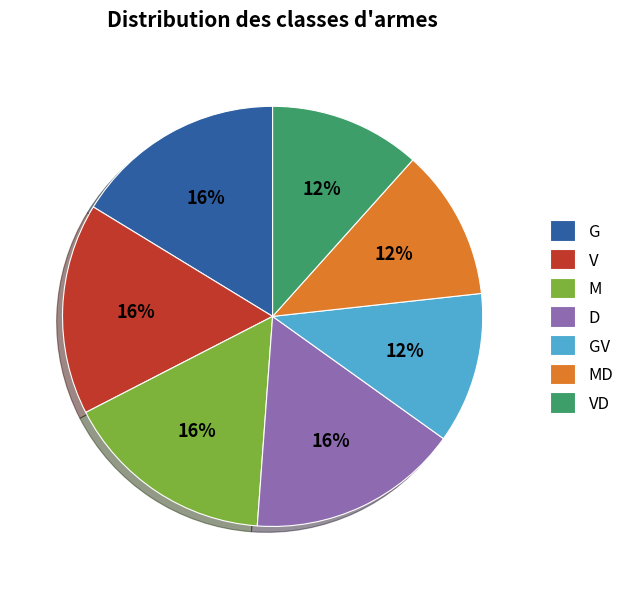

Do VD and D together represent more than half of the pie?

No